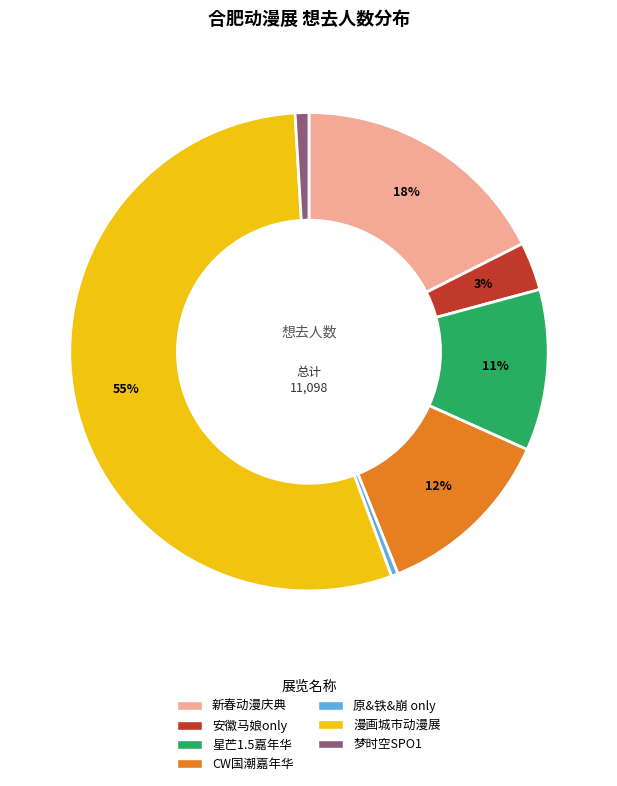

The CW国潮嘉年华 slice represents 24% of the pie. True or false?

False